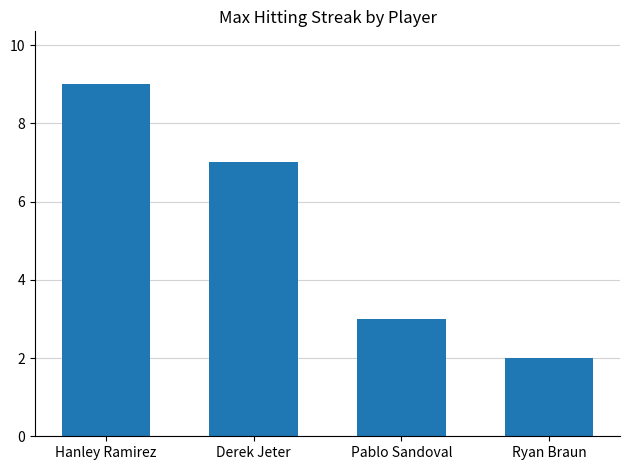

Count the number of categories in the chart.

4